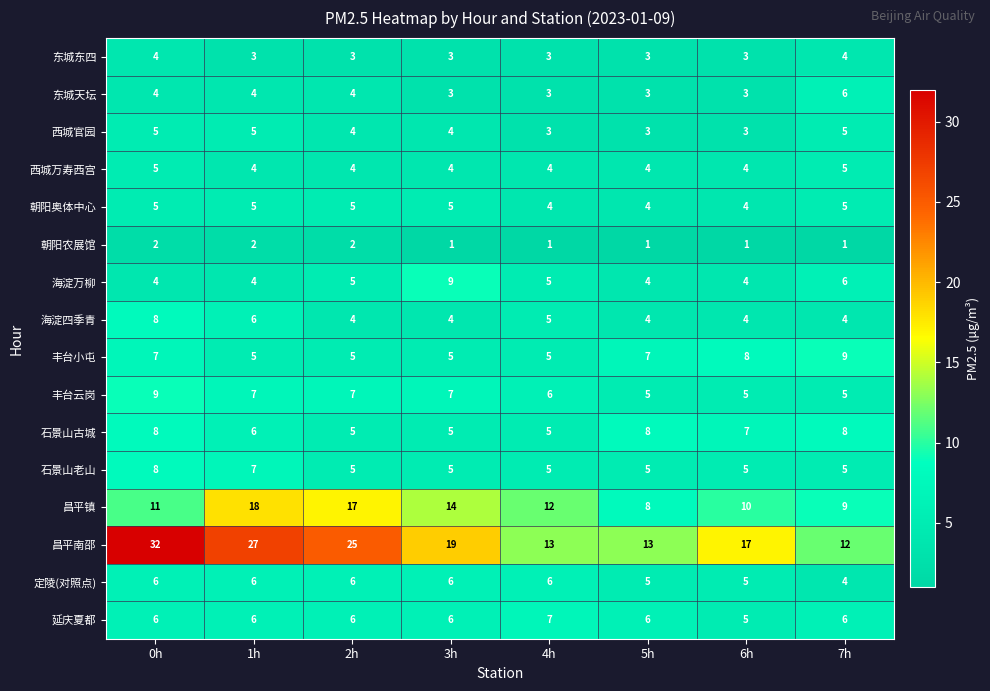

Count the 海淀万柳 values in the range 4 to 6.

7